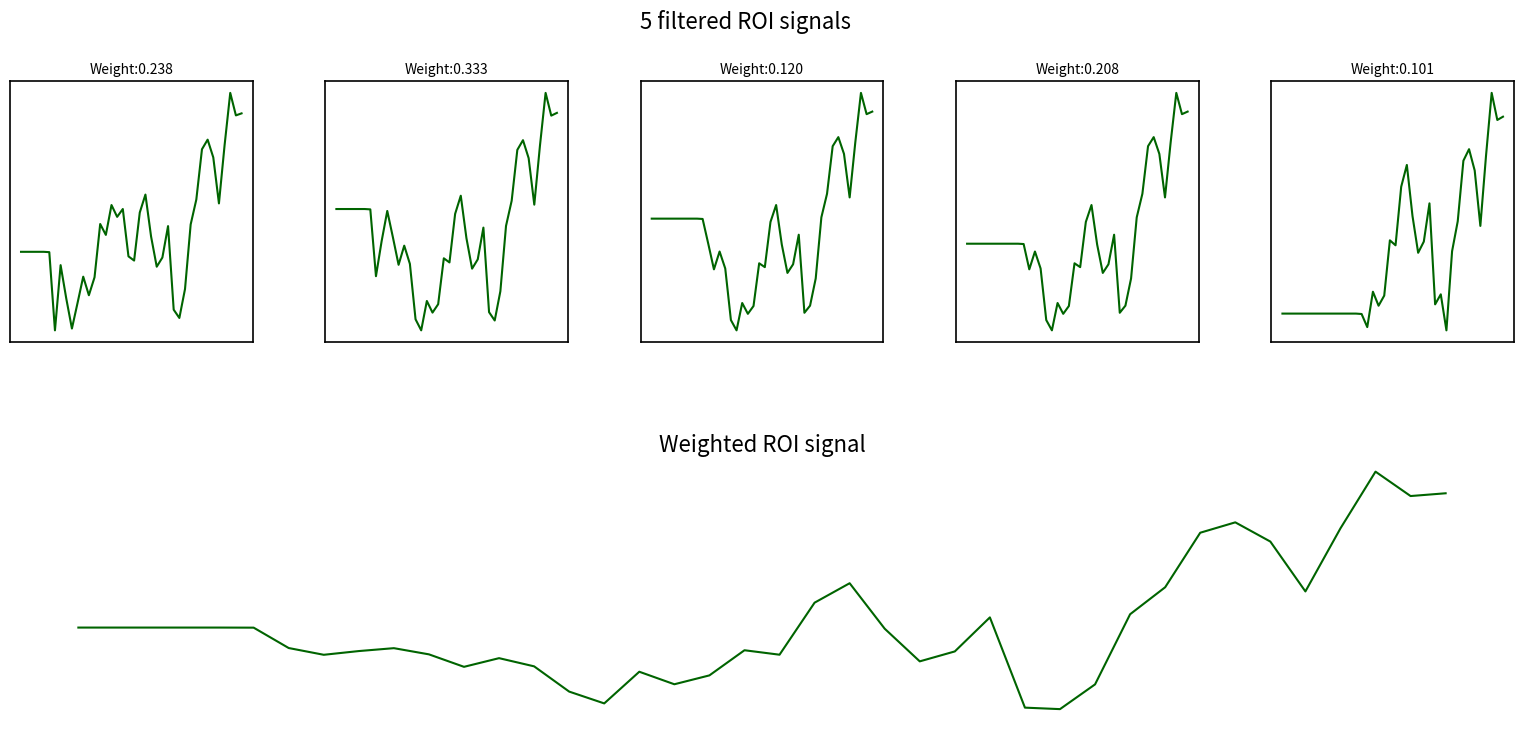

What is the value of the 5th point from the left?

10000000.0